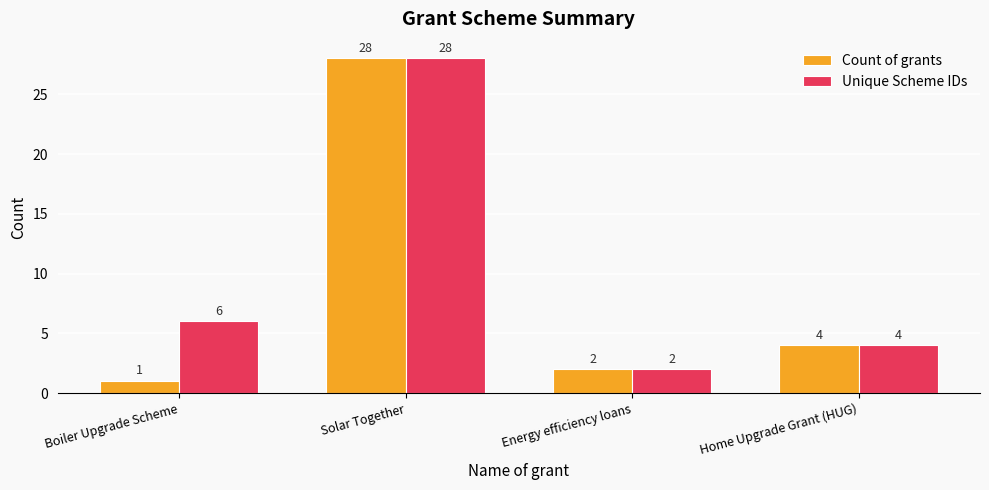

How many groups of bars are there?

4